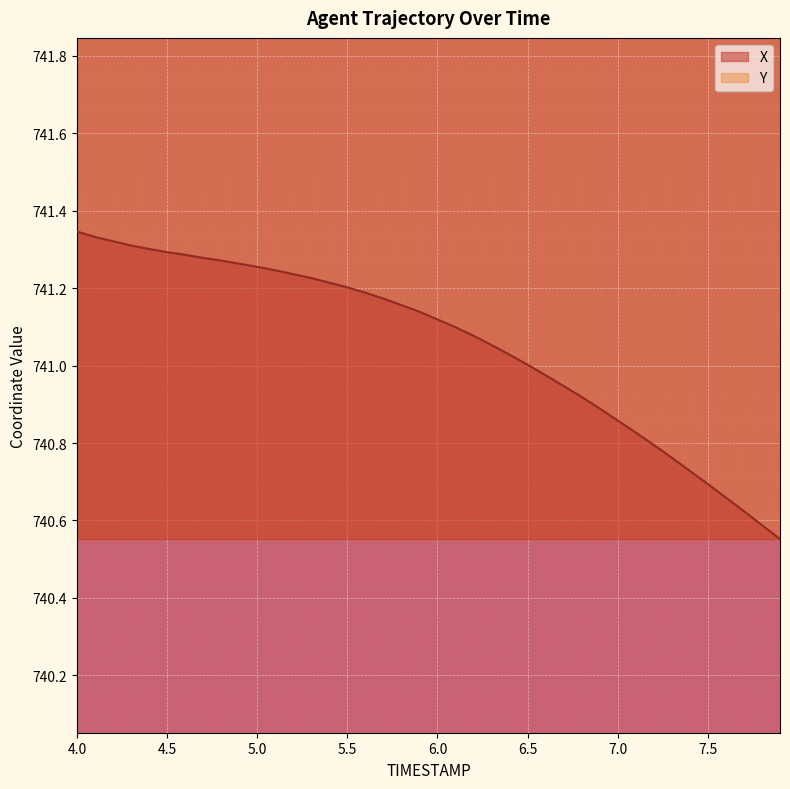

List the labels in order of X value, smallest first.

7.9, 7.8, 7.7, 7.6, 7.5, 7.4, 7.3, 7.2, 7.1, 7.0, 6.9, 6.8, 6.7, 6.6, 6.5, 6.4, 6.3, 6.2, 6.1, 6.0, 5.9, 5.8, 5.7, 5.6, 5.5, 5.4, 5.3, 5.2, 5.1, 5.0, 4.9, 4.8, 4.7, 4.6, 4.5, 4.4, 4.3, 4.2, 4.1, 4.0